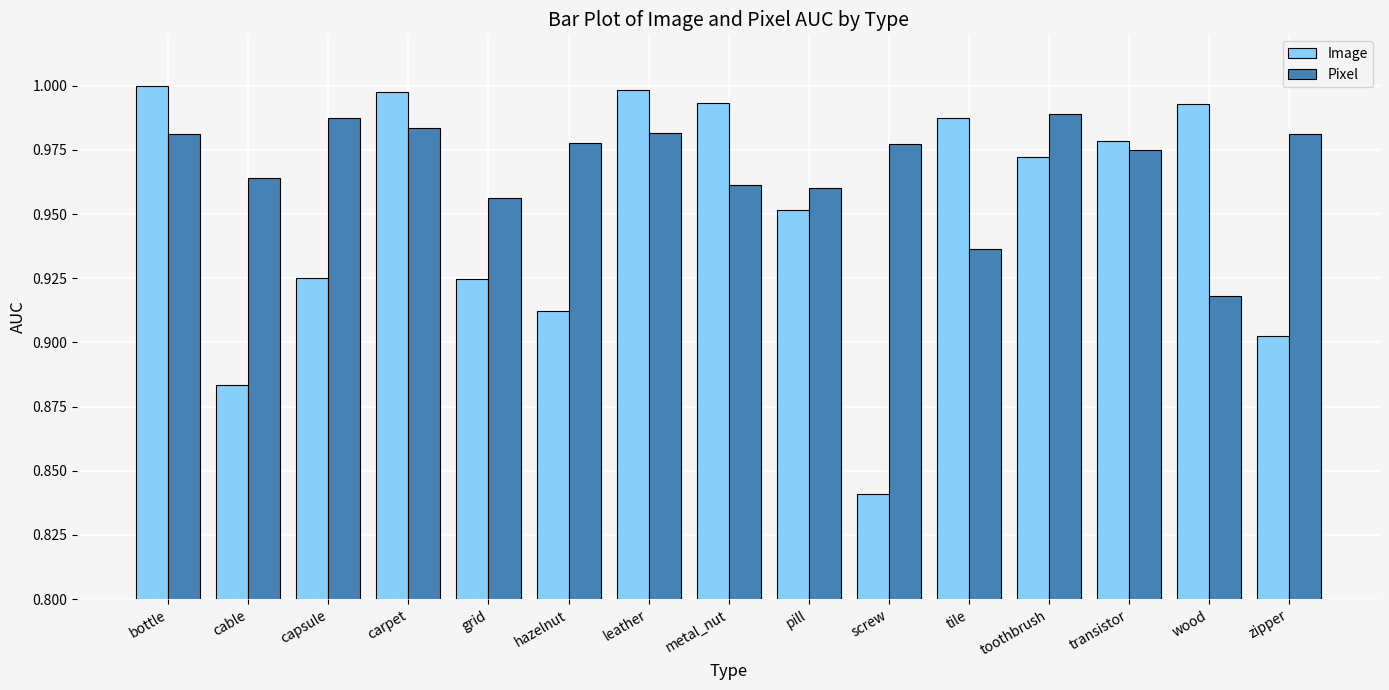

Which series changed the most between bottle and pill?

Image